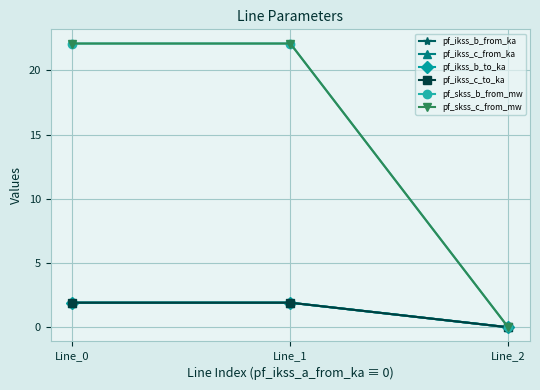

Is this an area chart (filled region under the line)?

No